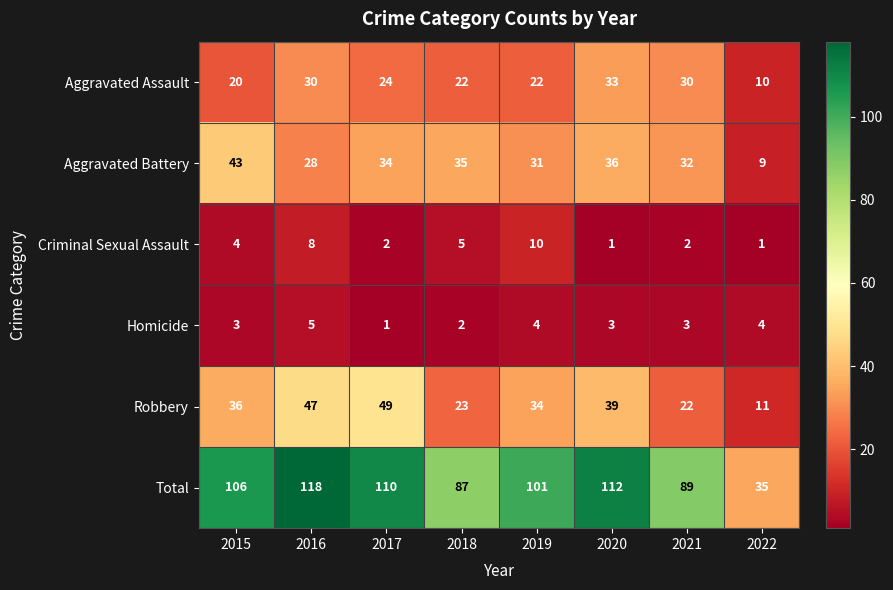

What is the difference between the highest and lowest values at 2018?

85